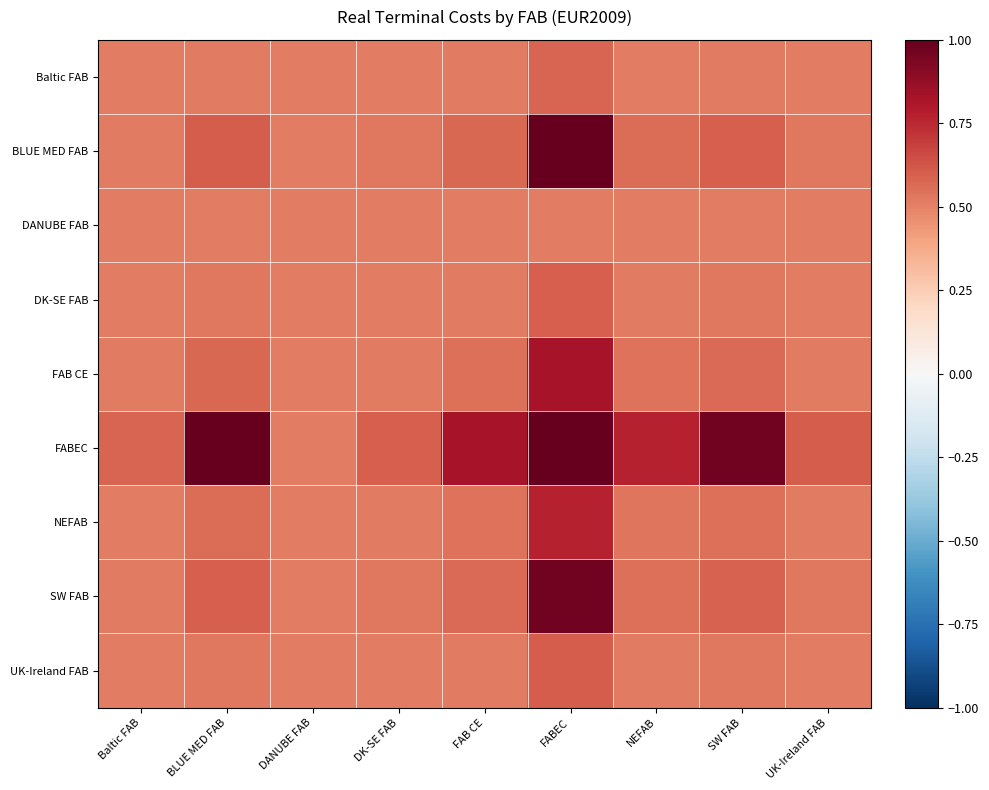

At which category does the chart reach its minimum across all series?

DANUBE FAB